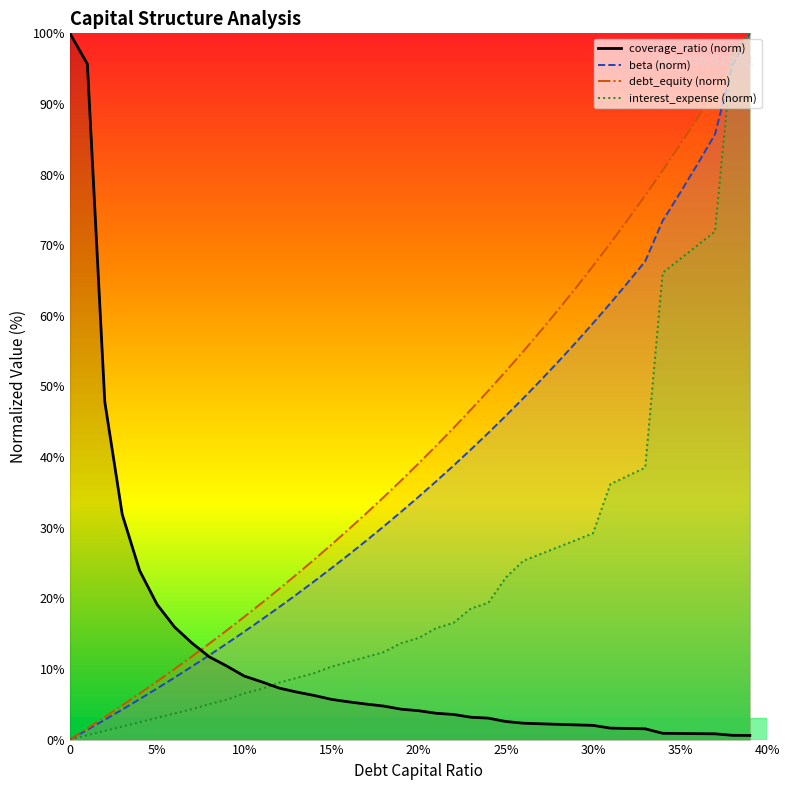

How many intersections are there between debt and interest_expense?

1